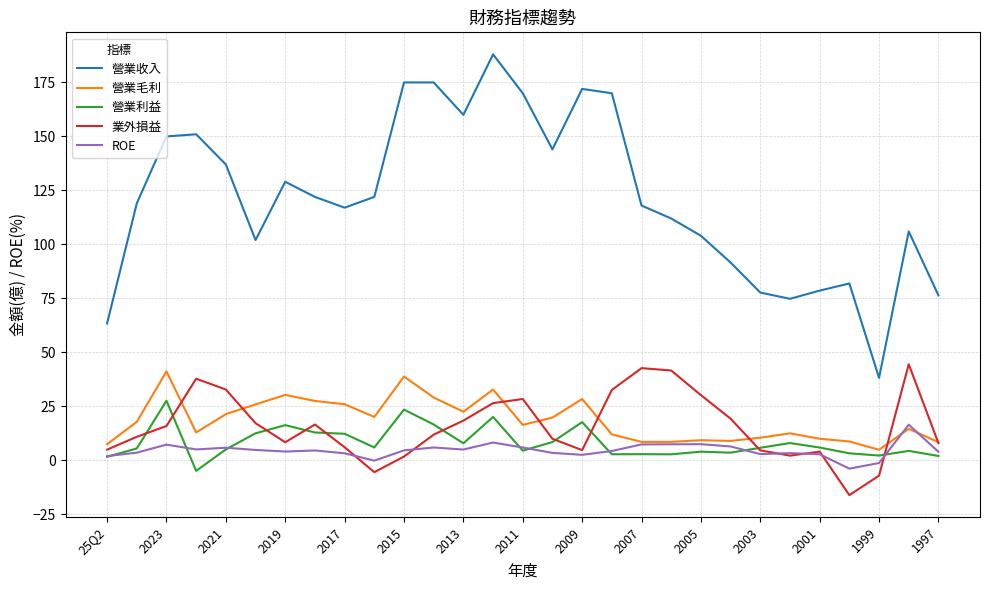

Which series has the largest total across all categories?

營業收入